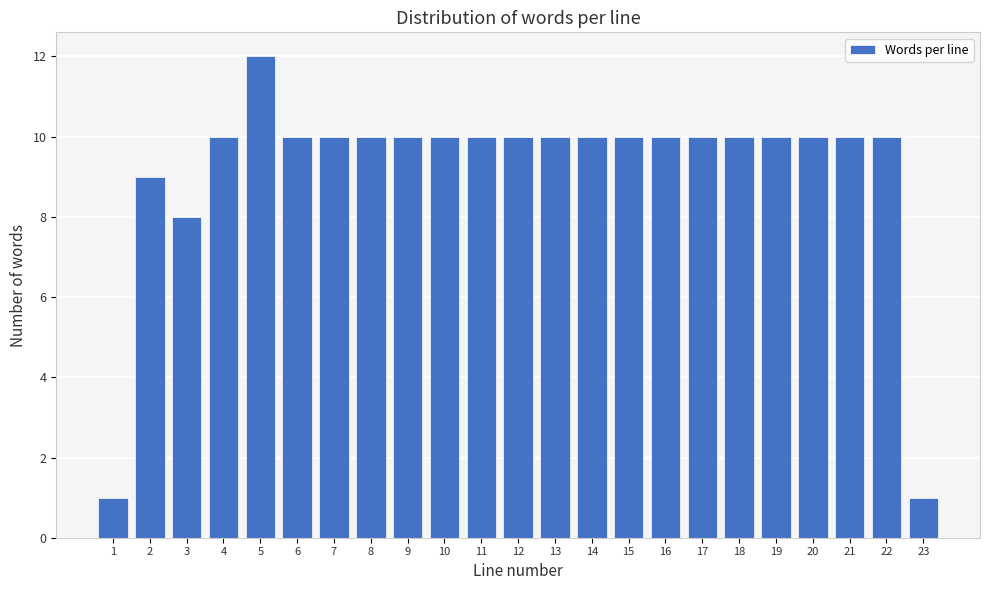

Reading left to right, what are all the values shown in this chart?

1	9	8	10	12	10	10	10	10	10	10	10	10	10	10	10	10	10	10	10	10	10	1